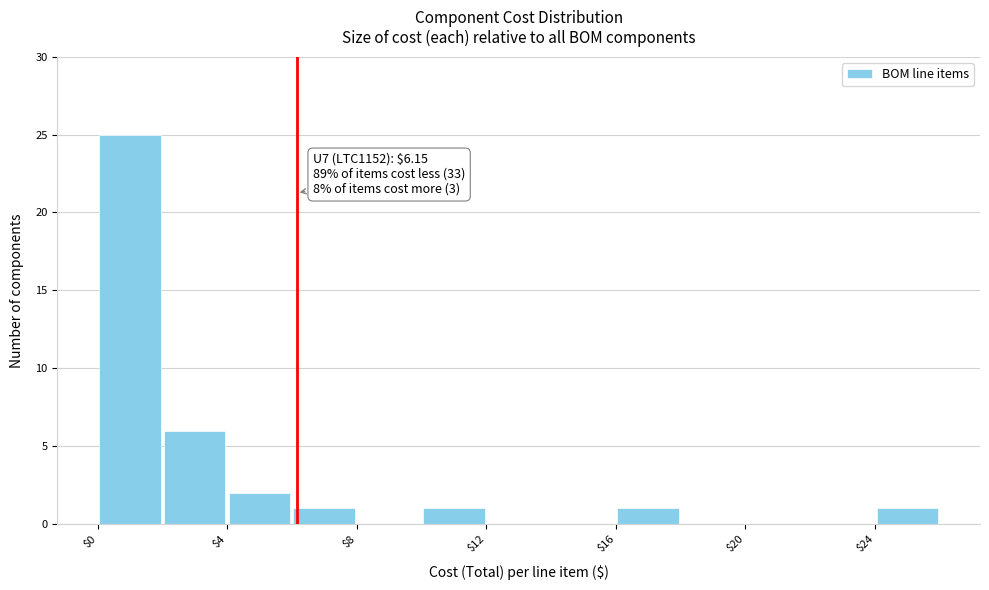

Over which range of the x-axis is the bar tallest?

0 to 2